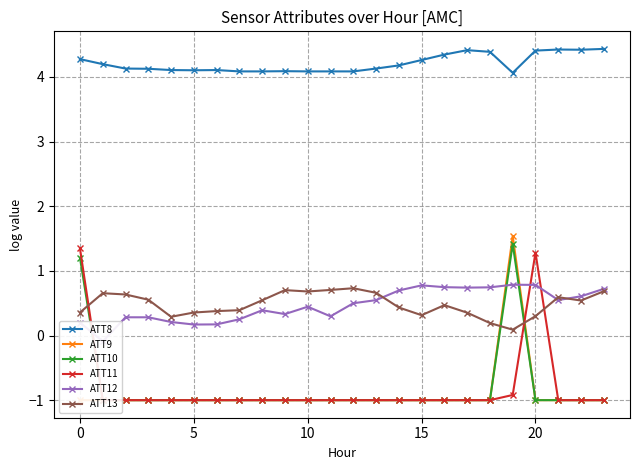

The ATT11 series shows -1.0 at 11. True or false?

True